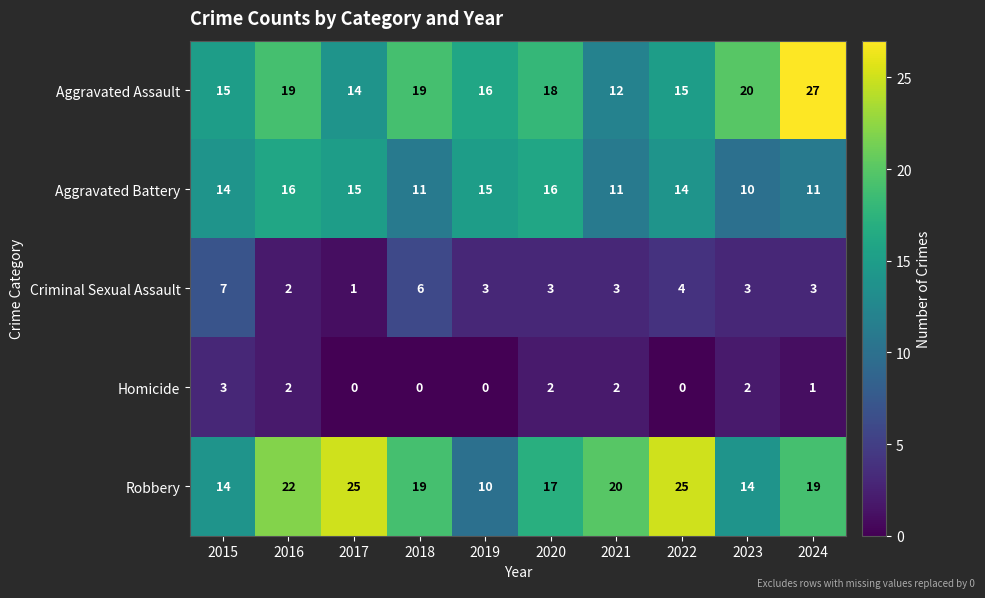

The value of Criminal Sexual Assault at 2020 is 3. True or false?

True